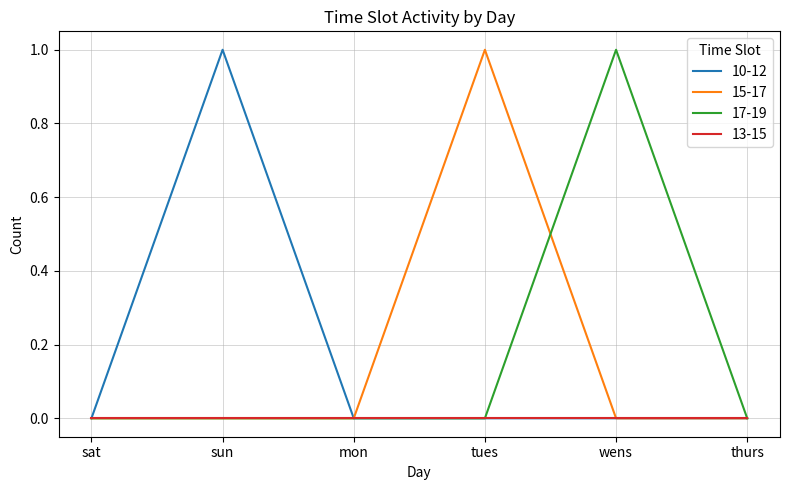

The 15-17 series shows 0 at sat. True or false?

True